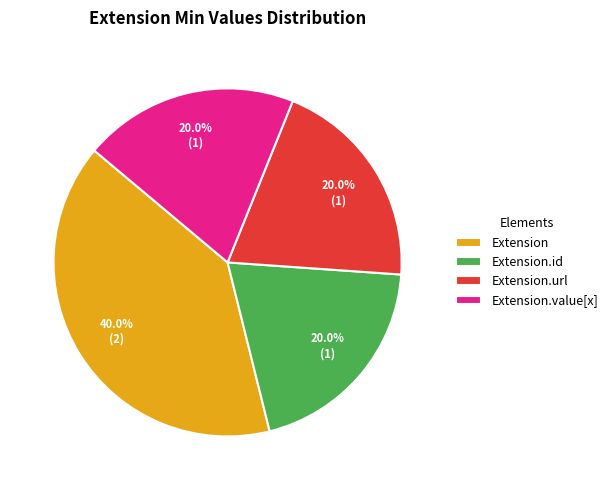

Does Extension.url represent more than half of the total?

No